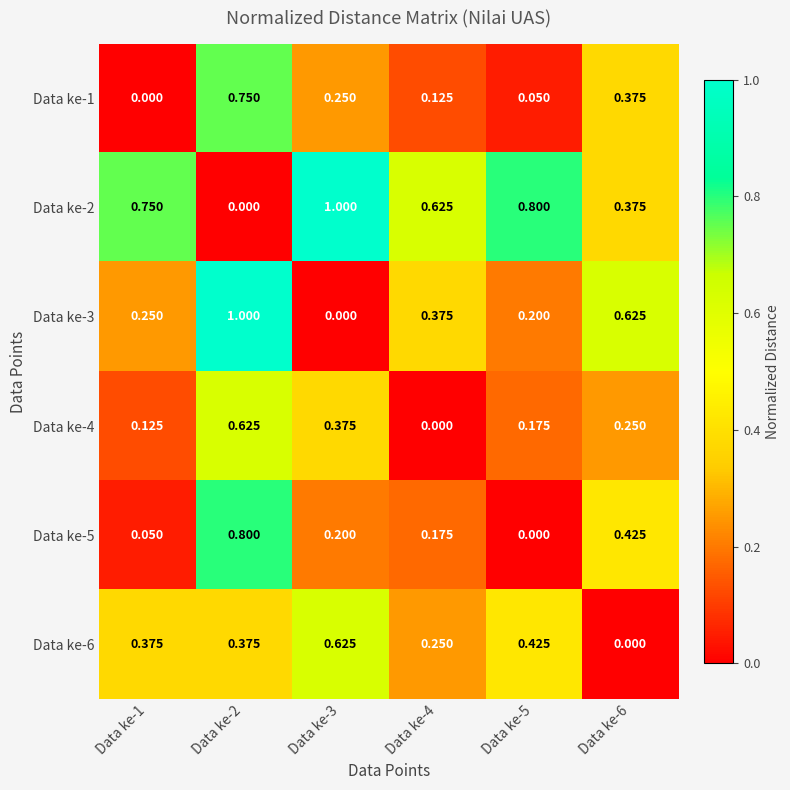

Is the value of Data ke-6 at Data ke-4 greater than the value of Data ke-5 at Data ke-3?

Yes